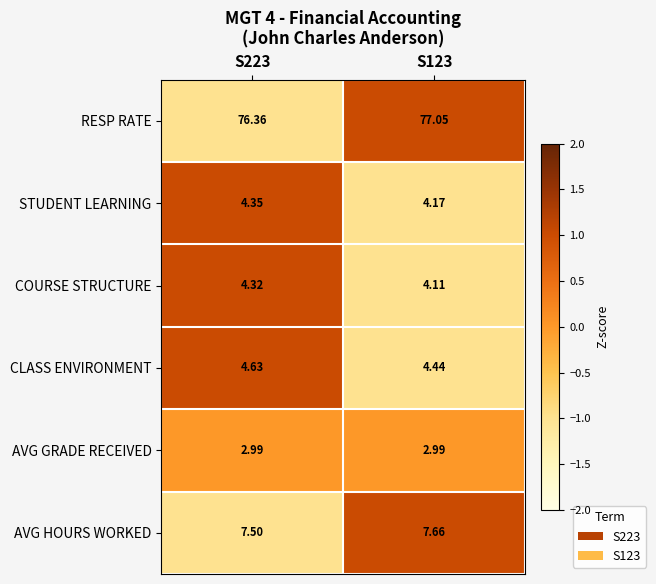

Count the number of data series in this chart.

6